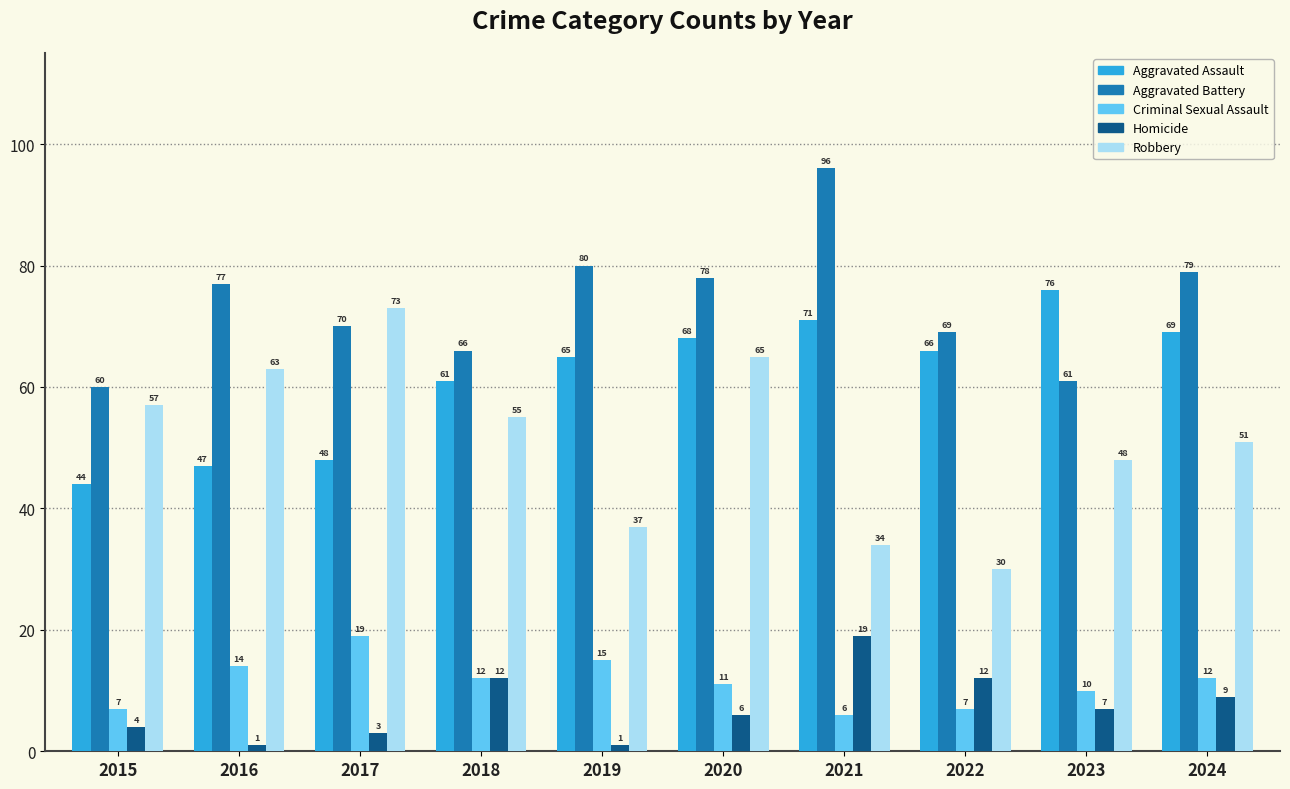

How many values in the Criminal Sexual Assault series are below 12?

5